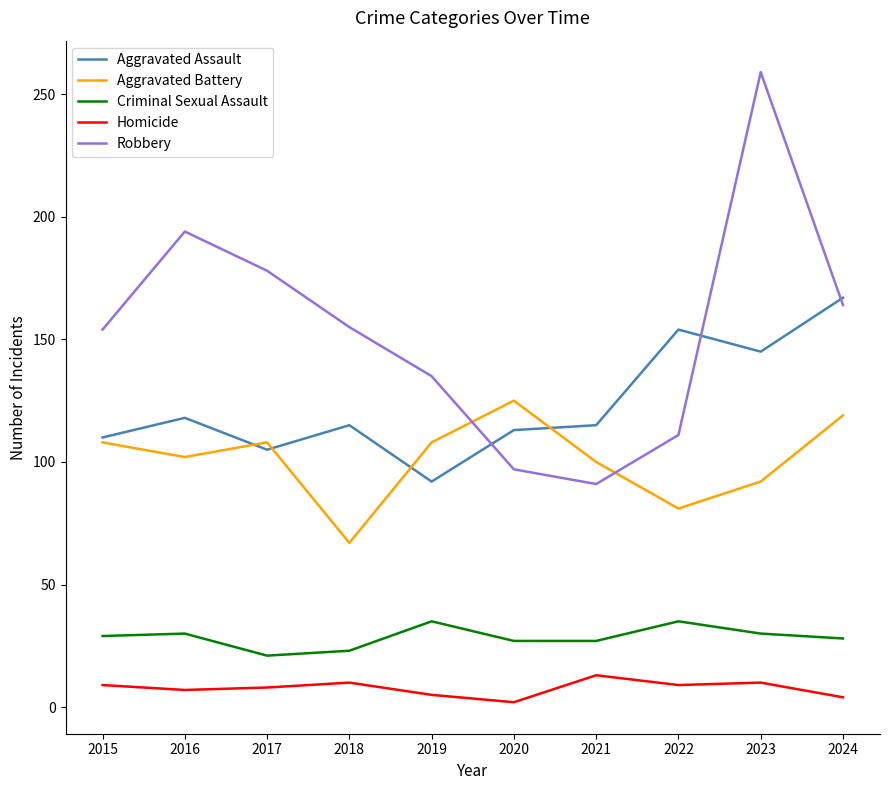

Is the value of Homicide at 2024 greater than the value of Robbery at 2020?

No